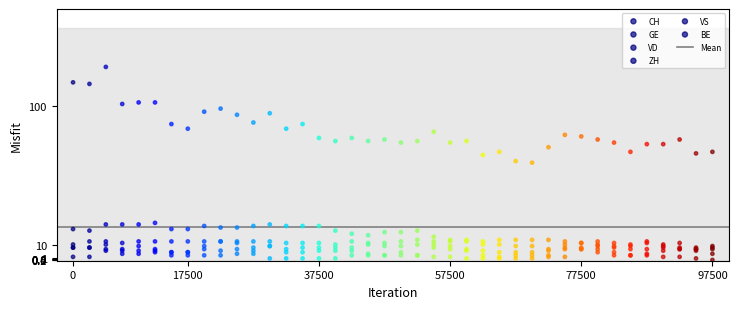

What are all the series names shown in the legend?

CH, GE, VD, ZH, VS, BE